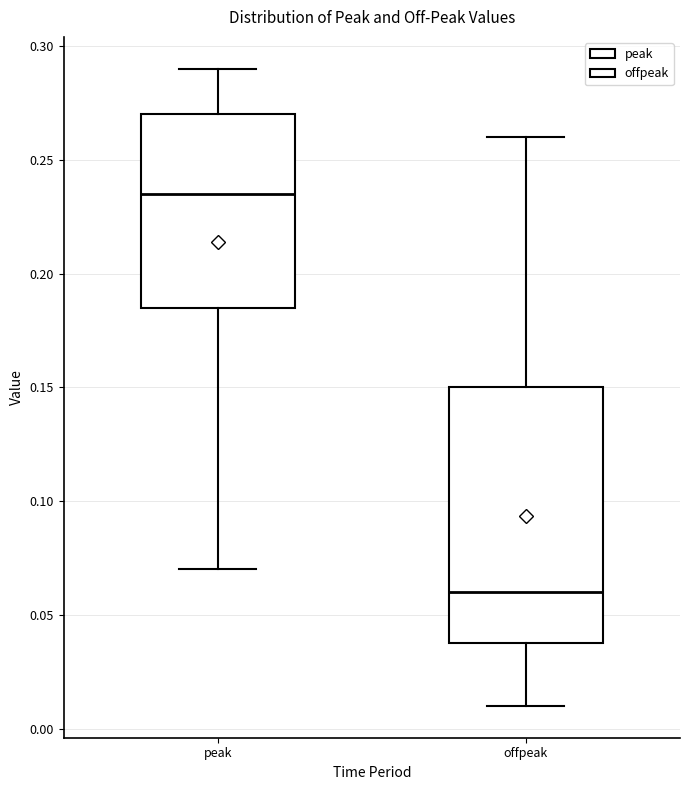

Where is the upper edge of the box for offpeak on the y-axis? The values are not printed on the chart, so give them approximately, as read against the axis.

0.150